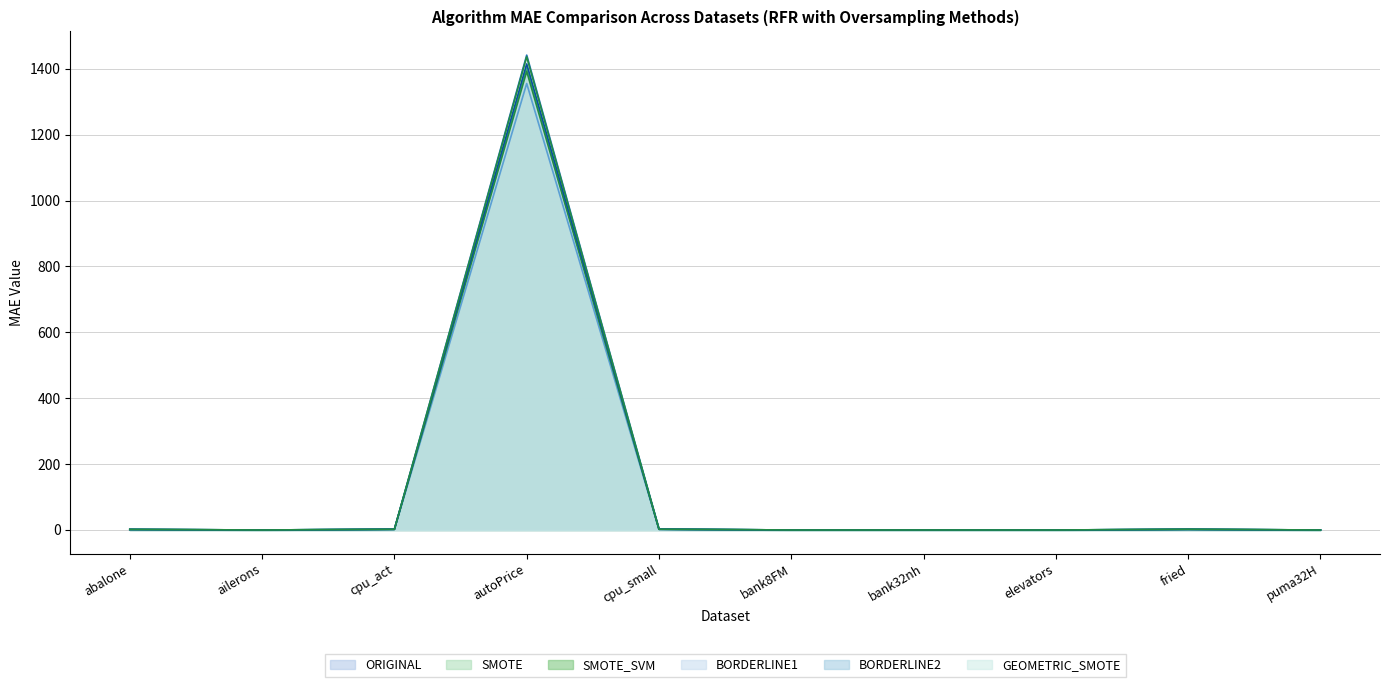

What is the maximum value for GEOMETRIC_SMOTE?

1436.2